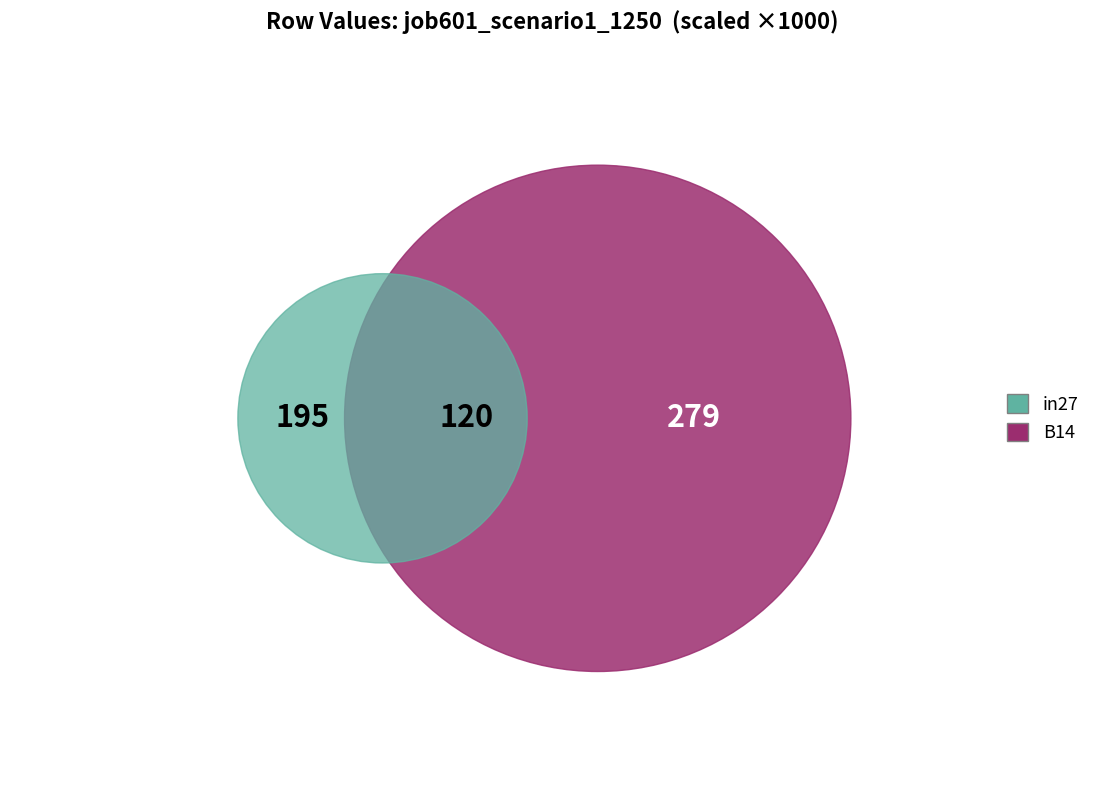

How many slices are in this pie chart?

3